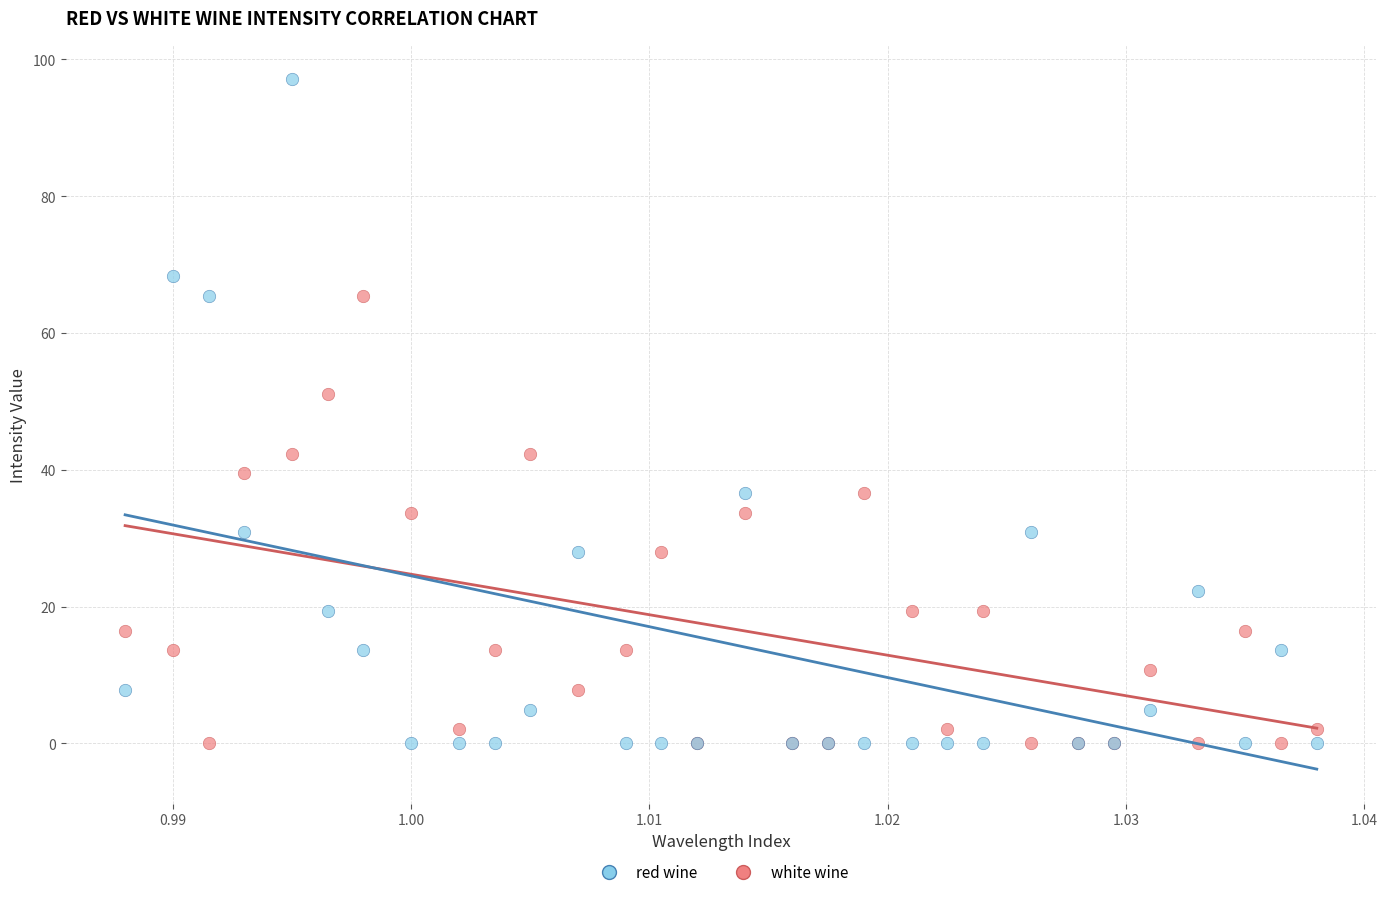

Across all series, what Y value is closest to 48?

51.0